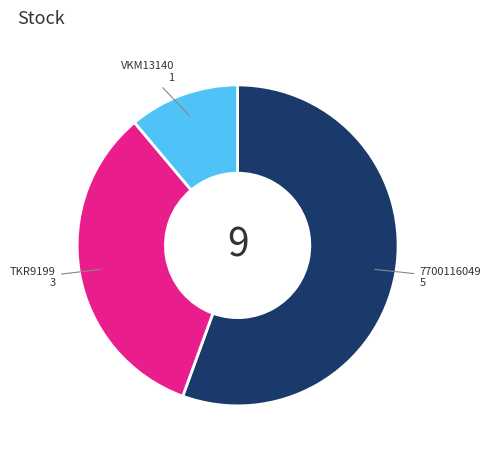

What is the ratio of the value at VKM13140 to the value at TKR9199?

0.3